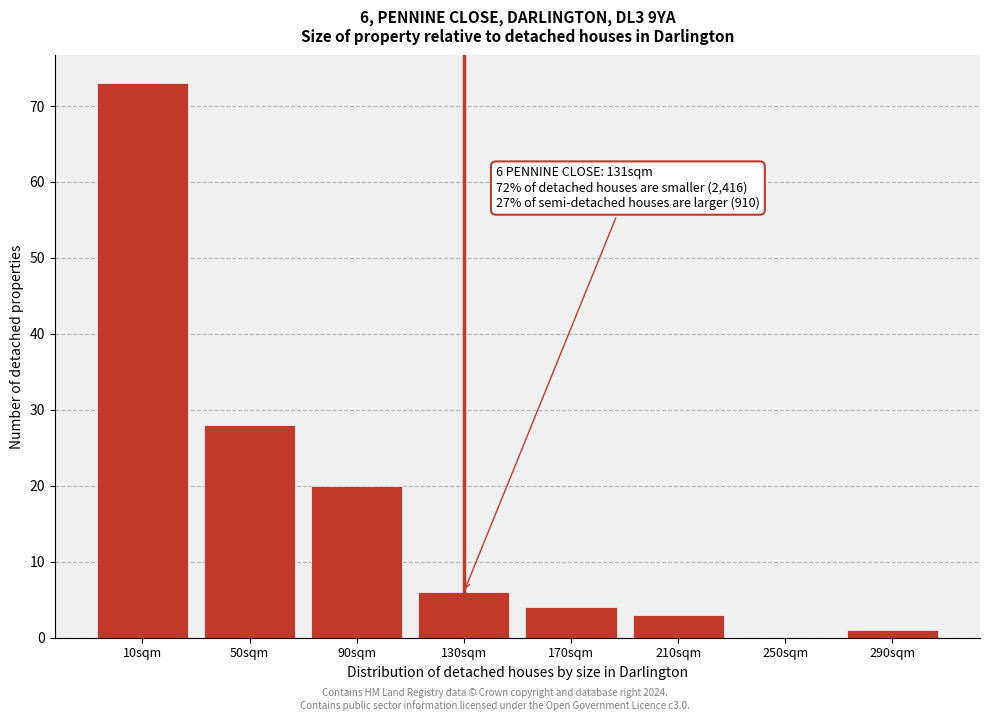

Reading left to right, list all the values displayed in this chart.

10sqm=73	50sqm=28	90sqm=20	130sqm=6	170sqm=4	210sqm=3	250sqm=0	290sqm=1